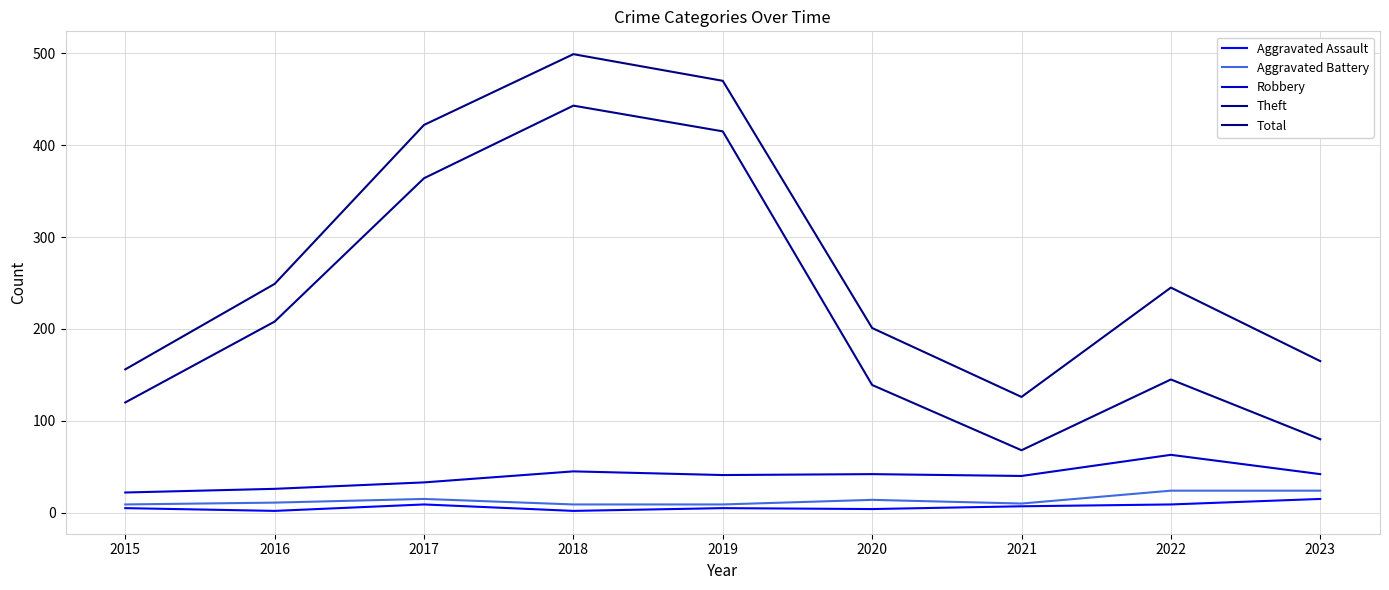

What is the difference between the maximum and minimum values in the Aggravated Battery series?

15